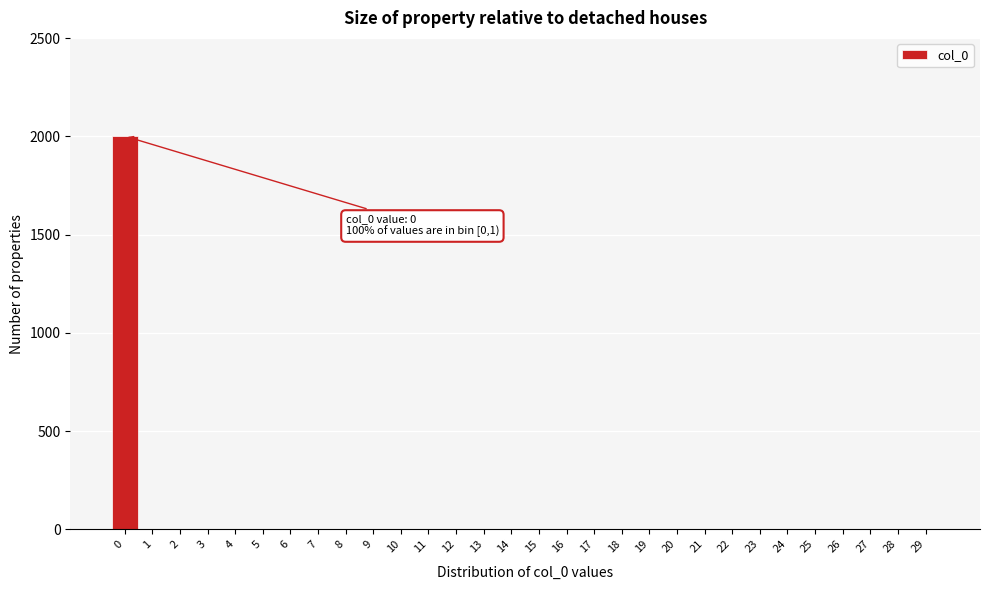

Reading left to right, list all the values displayed in this chart.

0=2001	1=0	2=0	3=0	4=0	5=0	6=0	7=0	8=0	9=0	10=0	11=0	12=0	13=0	14=0	15=0	16=0	17=0	18=0	19=0	20=0	21=0	22=0	23=0	24=0	25=0	26=0	27=0	28=0	29=0